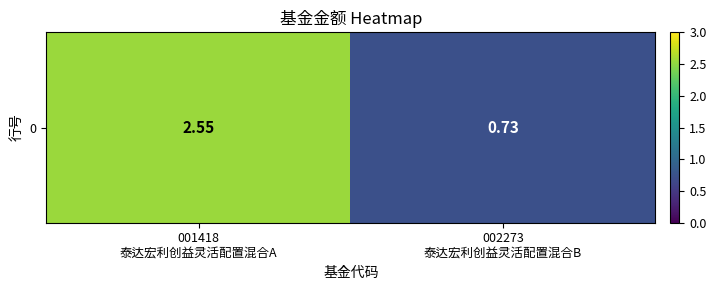

At which label does the data first exceed 2?

001418
泰达宏利创益灵活配置混合A